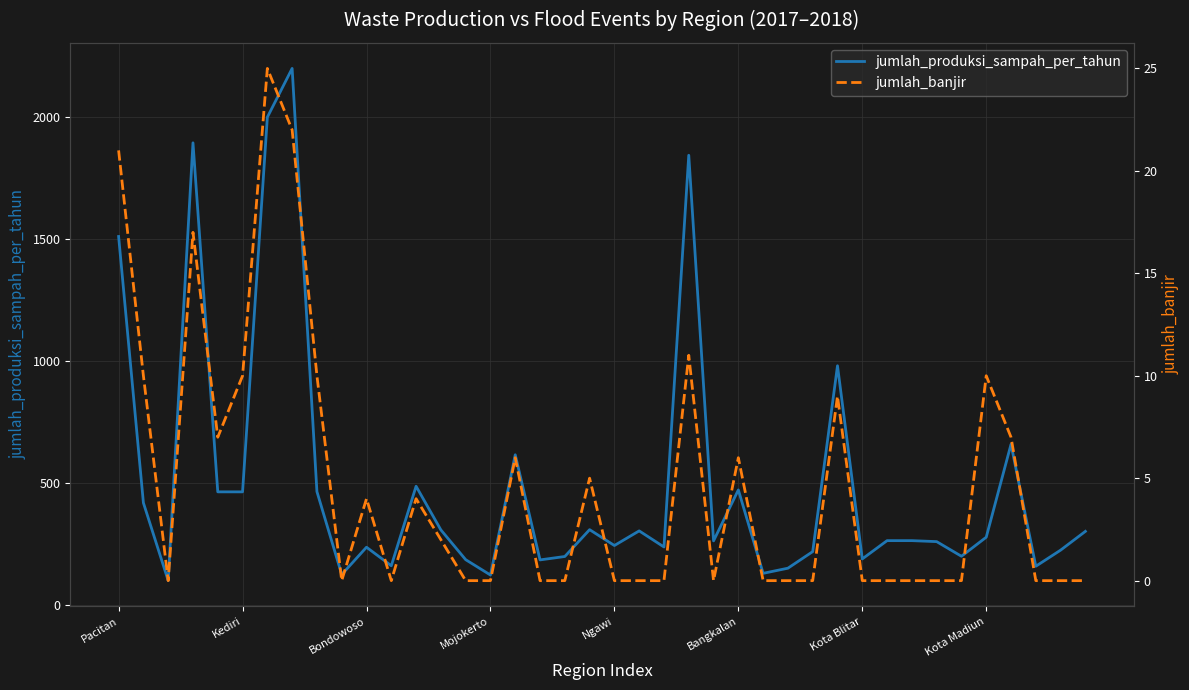

What is the maximum value for jumlah_produksi_sampah_per_tahun?

2200